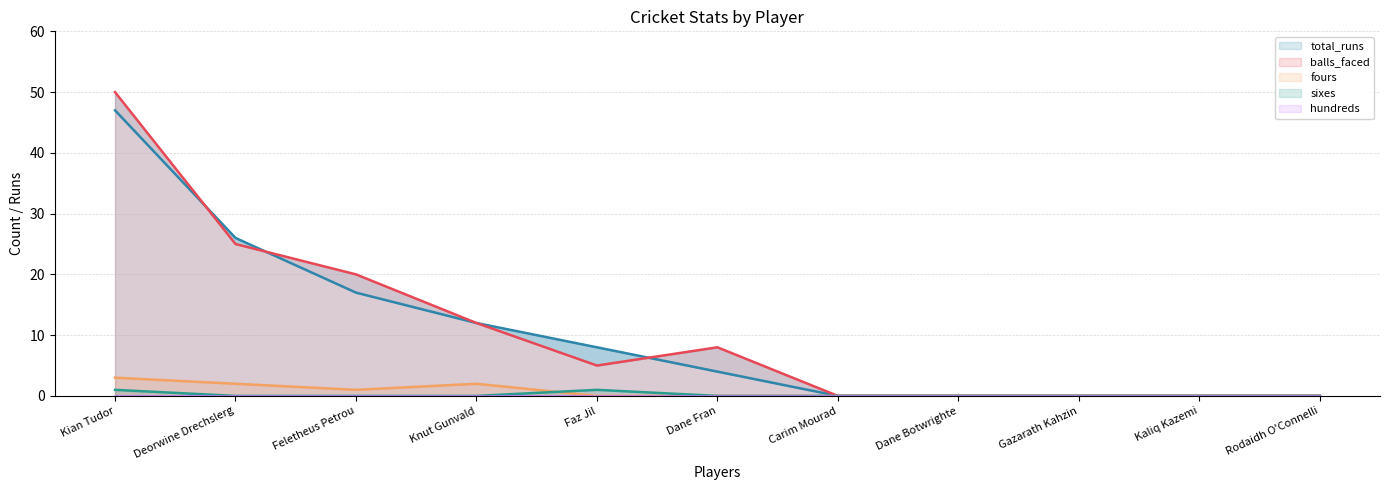

Which series changed the most between Knut Gunvald and Faz Jil?

balls_faced